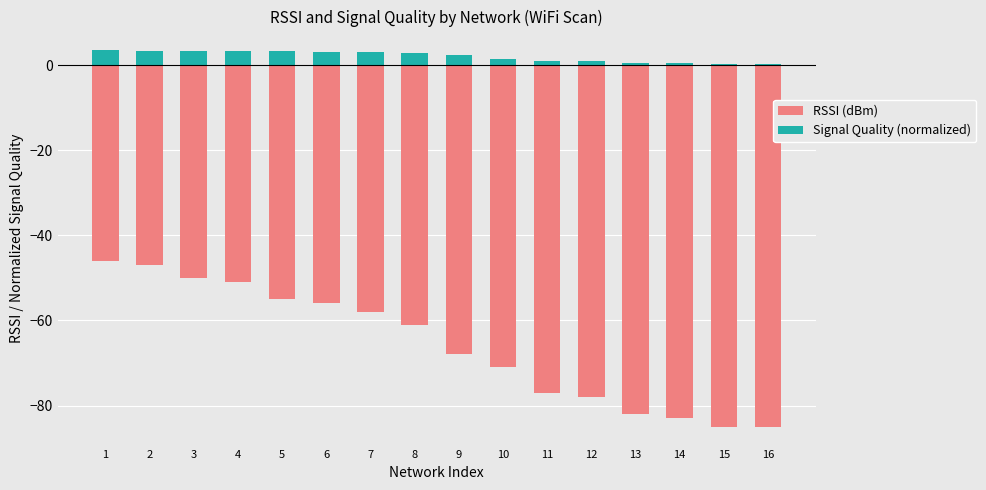

At which label does Signal Quality (normalized) reach its peak?

1